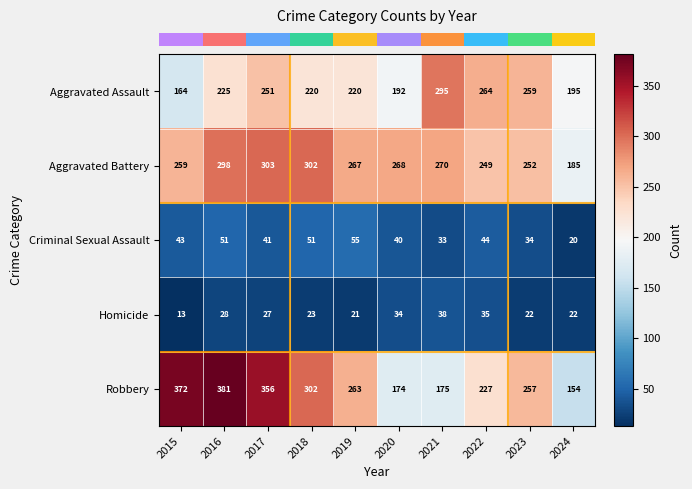

What is the highest value of the Aggravated Battery series?

303